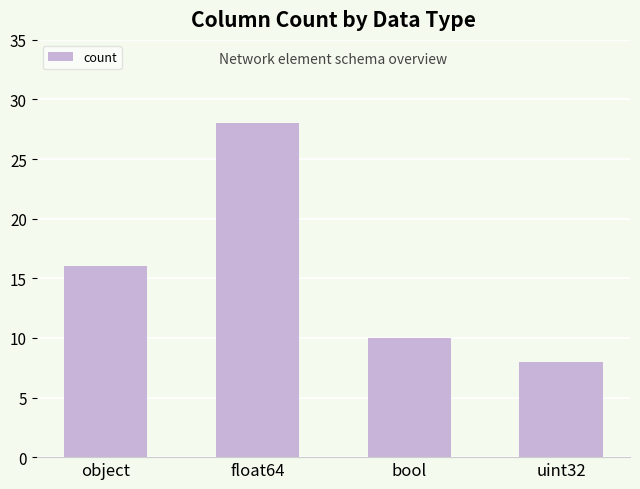

Reading right to left, transcribe all the data shown in this chart.

uint32=8	bool=10	float64=28	object=16